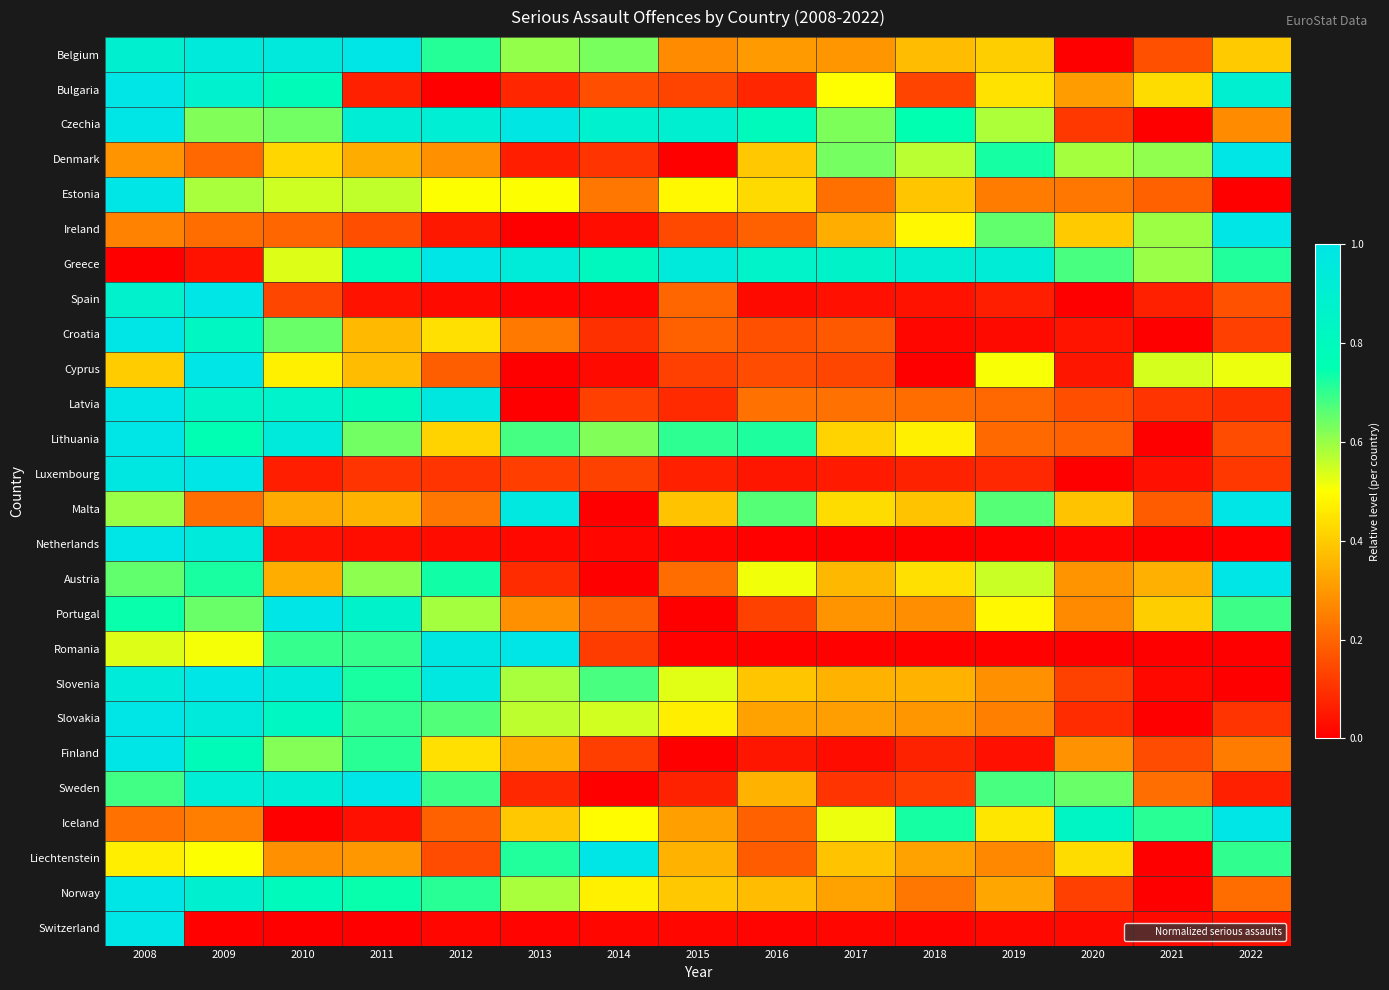

Which has a higher value, 2018 or 2012?

2012